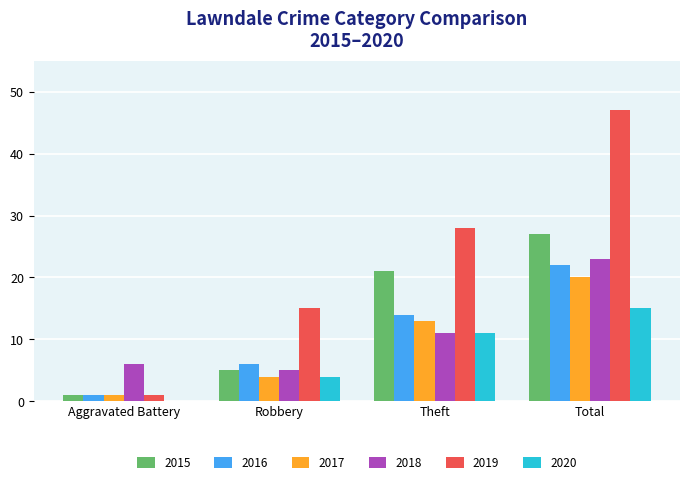

Is the value of 2016 at Aggravated Battery greater than the value of 2018 at Aggravated Battery?

No